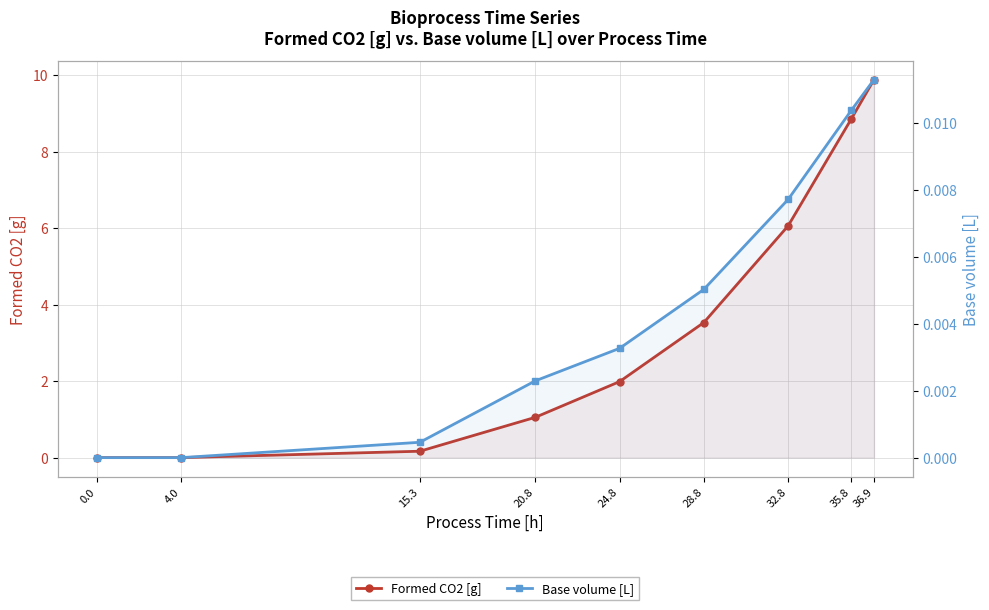

True or false: Base volume [L] and Formed CO2 [g] cross at least once.

False